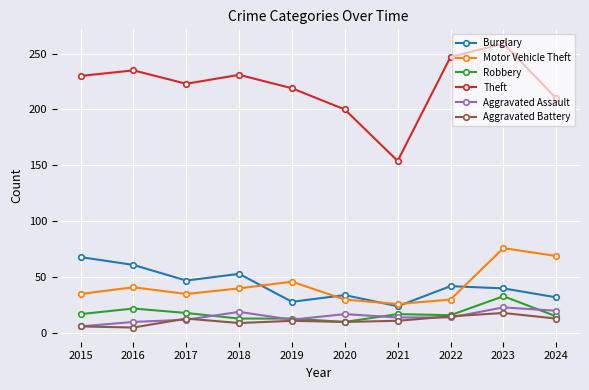

How many lines are shown in the chart?

6